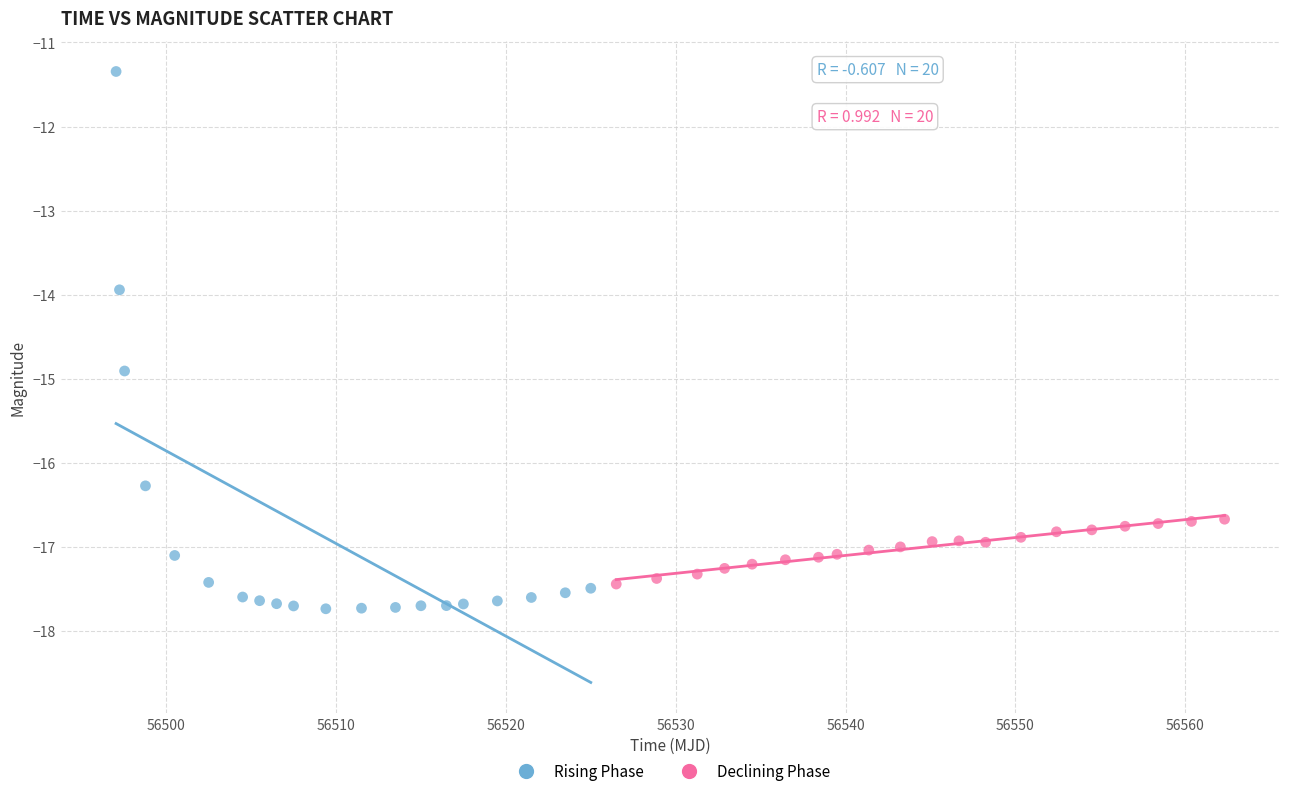

Which series has the widest spread of Y values?

Rising Phase